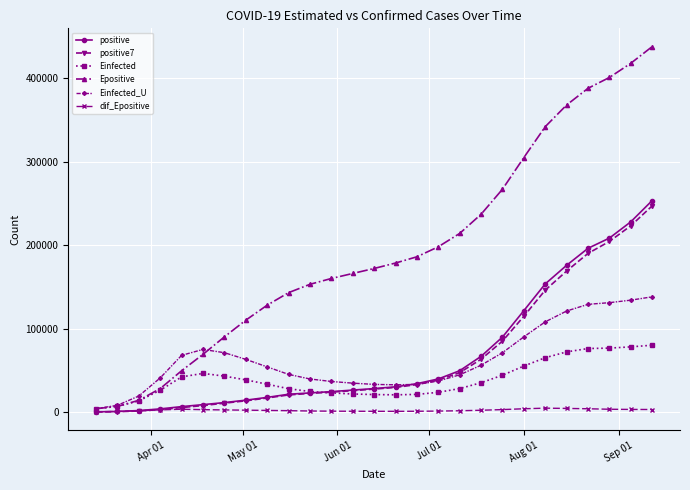

What is the highest value of the positive series?

253448.0